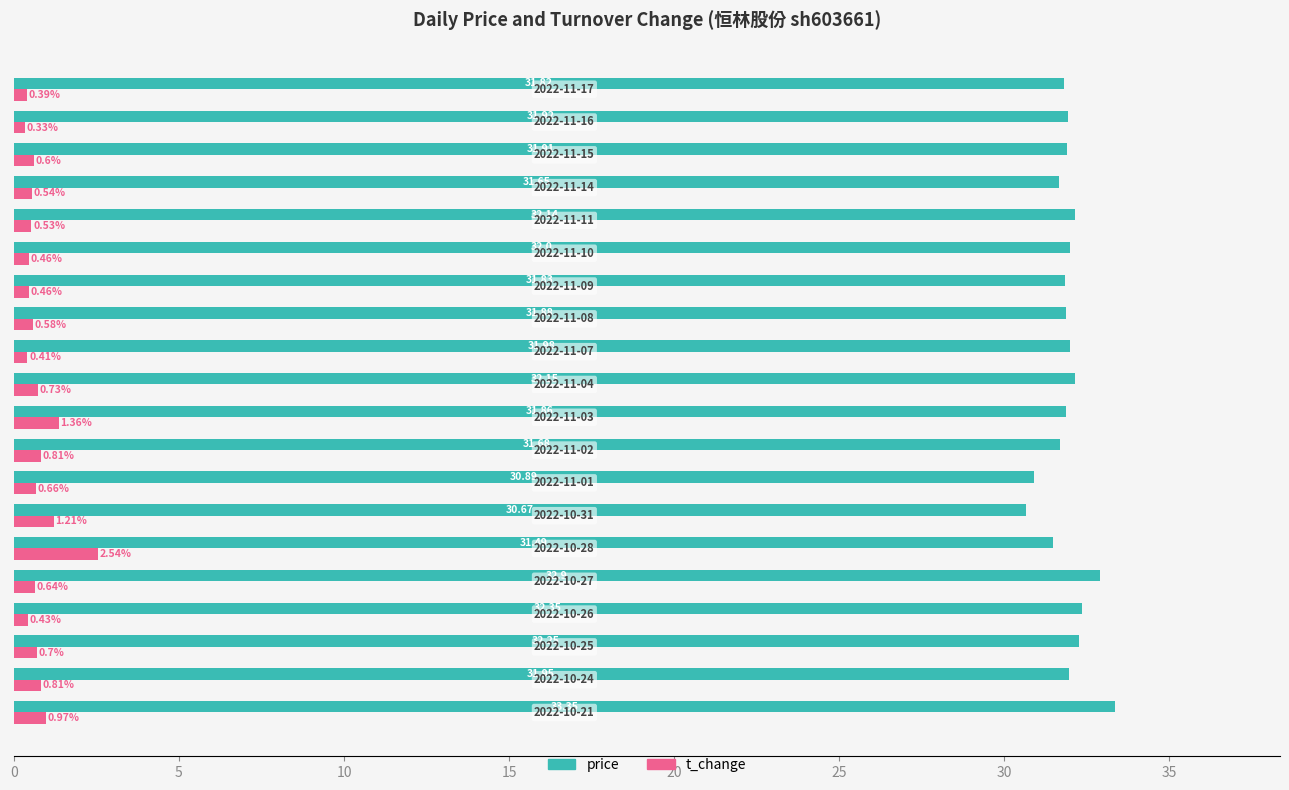

What is the sum of all t_change values?

15.2